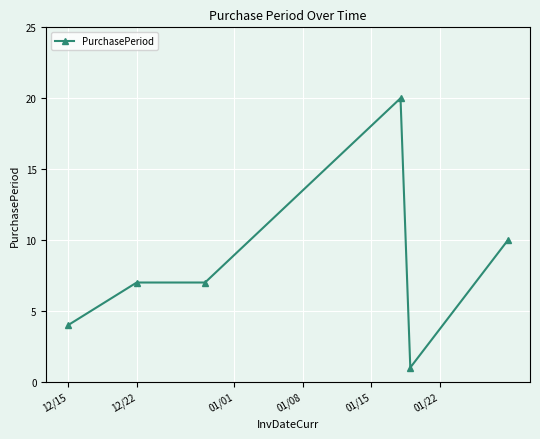

What is the difference between the maximum and minimum values?

19